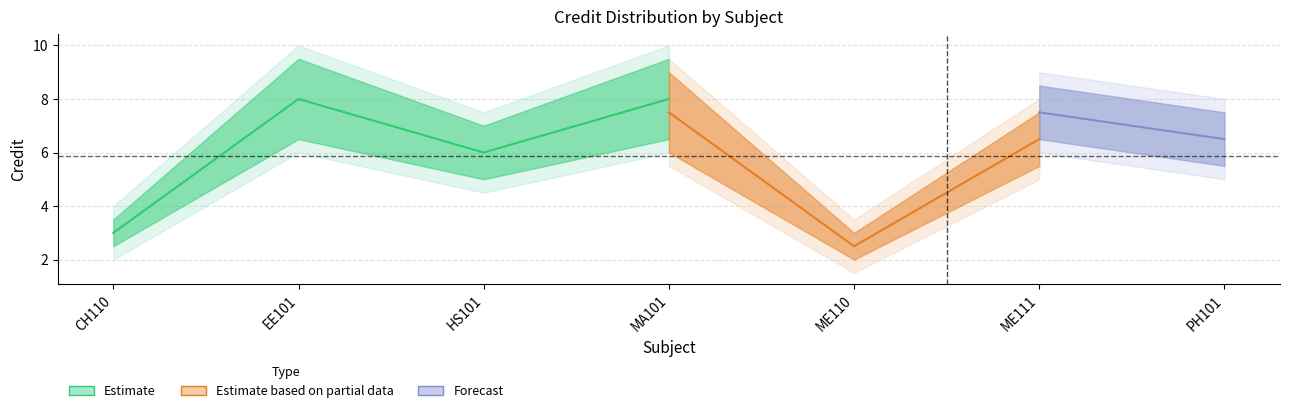

The Estimate series shows 10.0 at HS101. True or false?

False